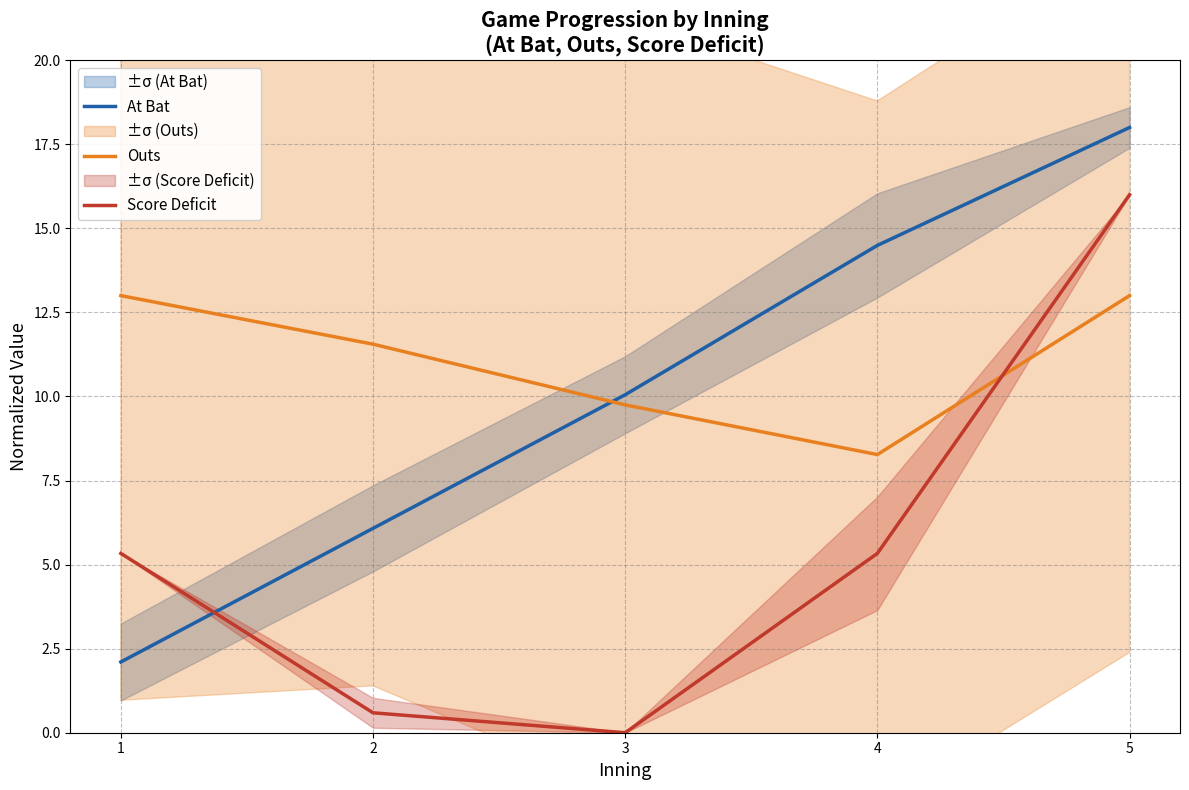

What is the sum of all At Bat values?

50.7